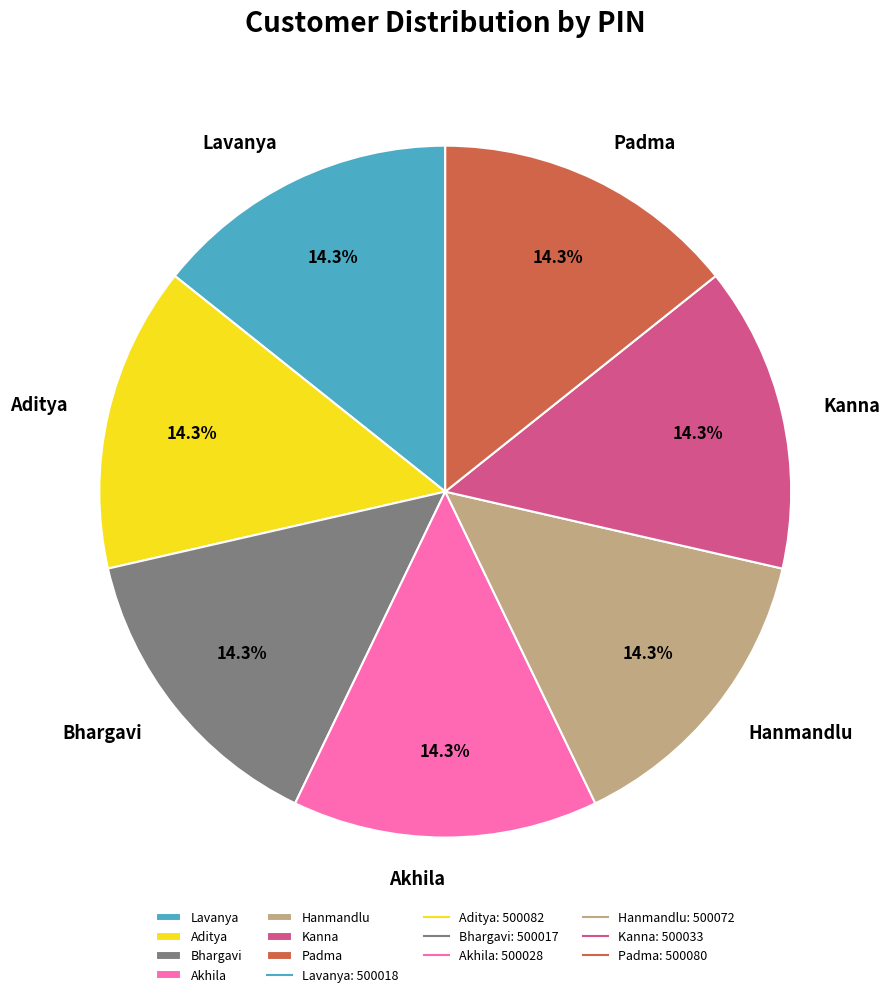

To the nearest percent, what portion does Hanmandlu represent?

14%